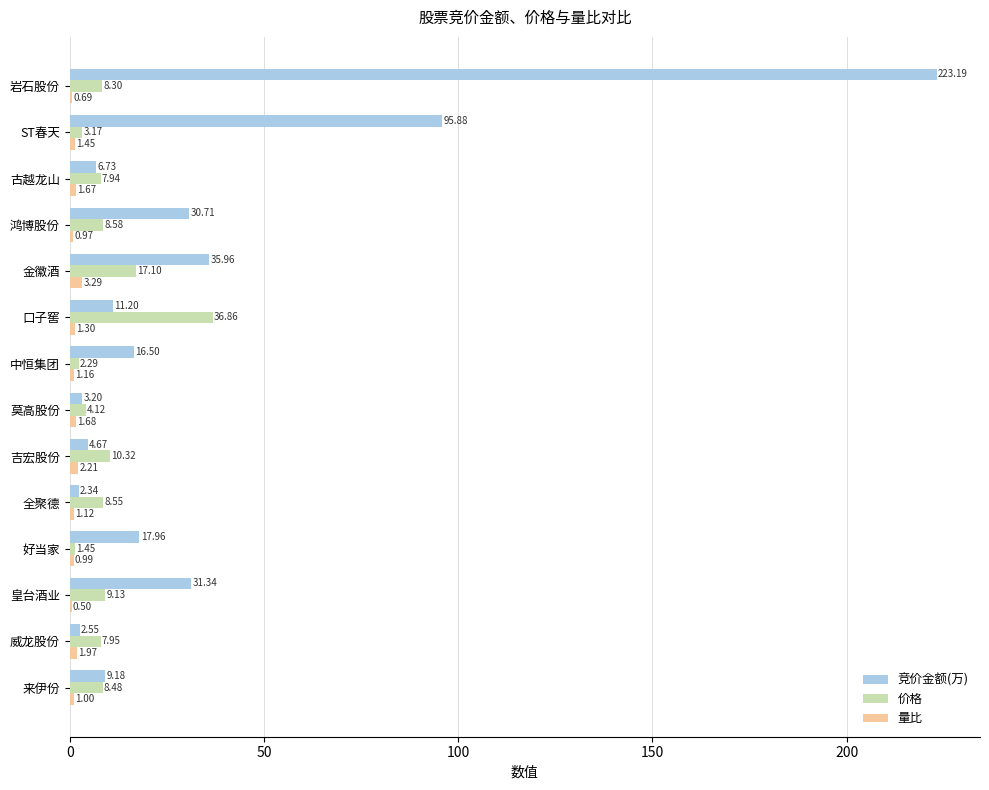

Which category has the highest value across all series?

岩石股份